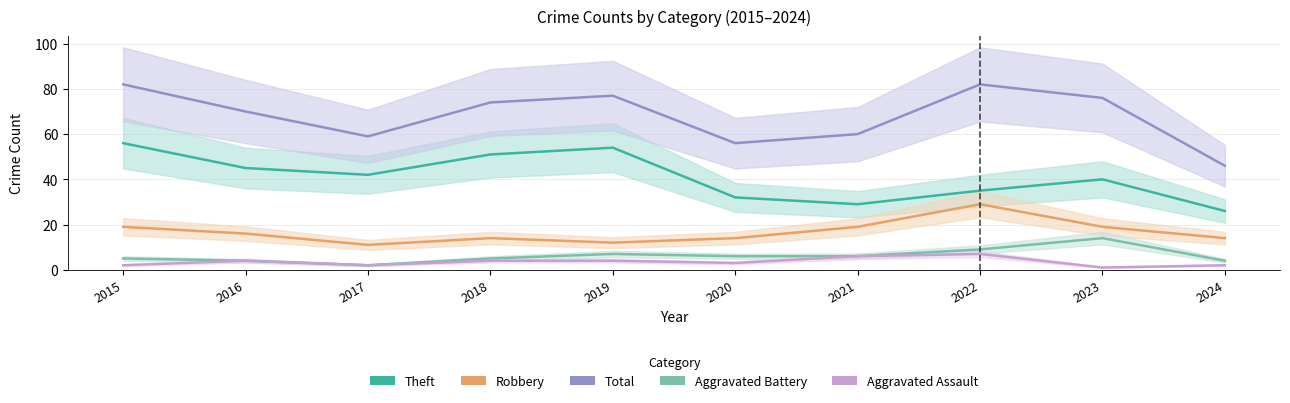

How many lines are shown in the chart?

5